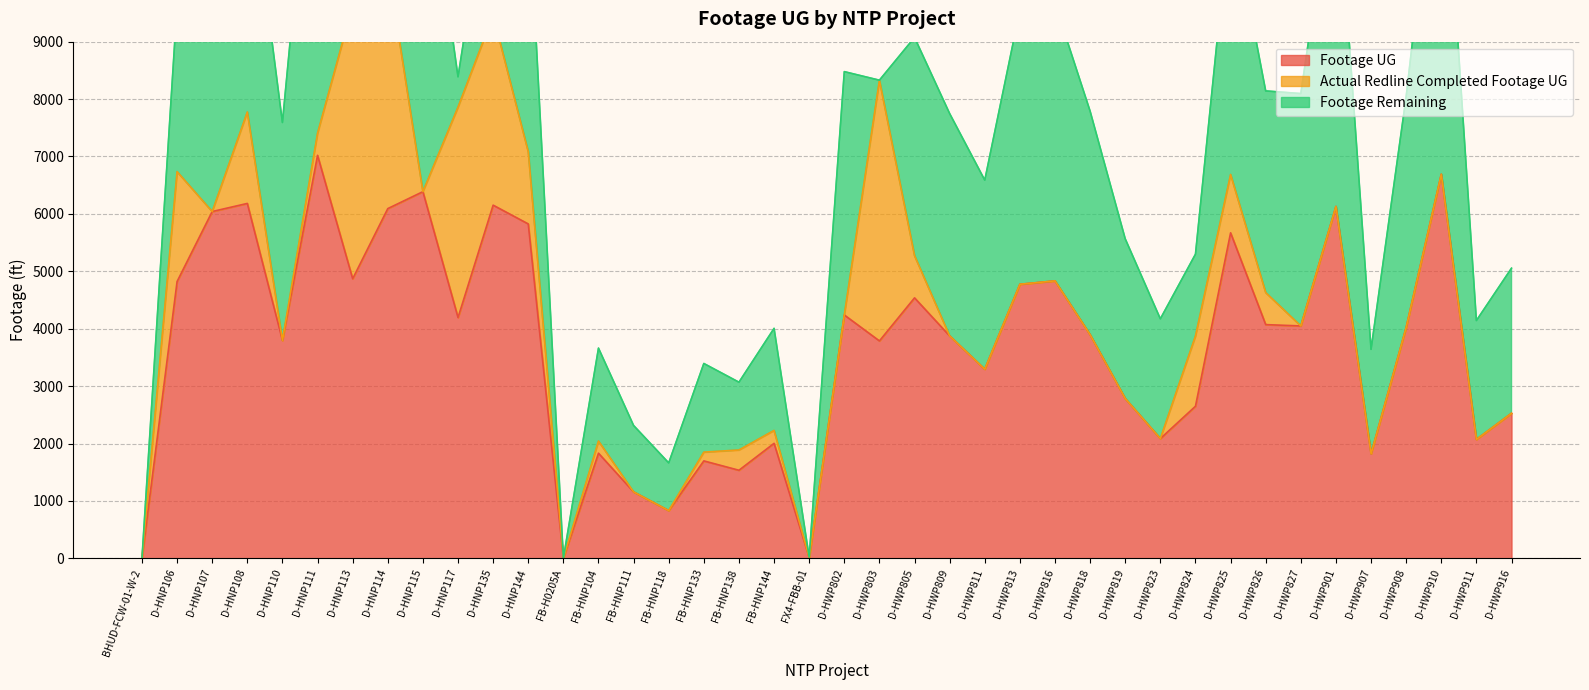

At which label is Footage UG closest to 3510?

D-HWP811